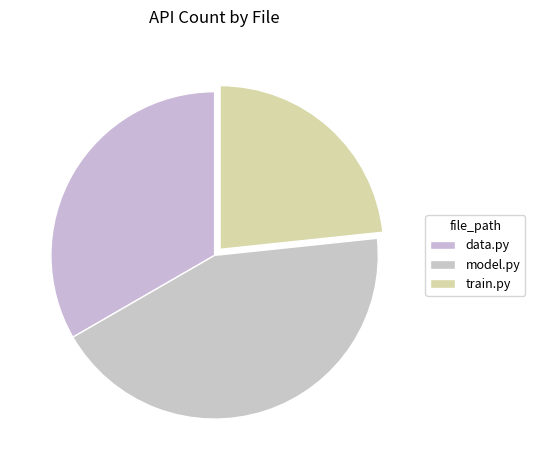

Is it true that data.py is 33% of the pie?

True